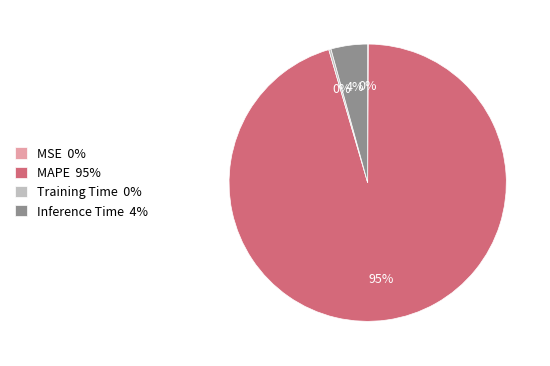

To the nearest percent, what portion does Inference Time 4% represent?

4%